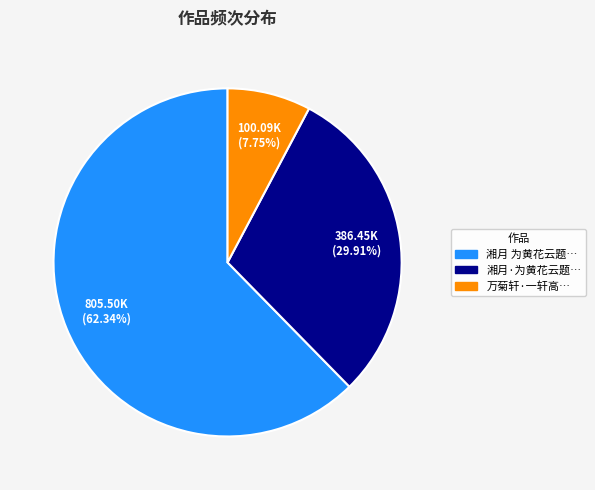

How many segments does this pie chart have?

3